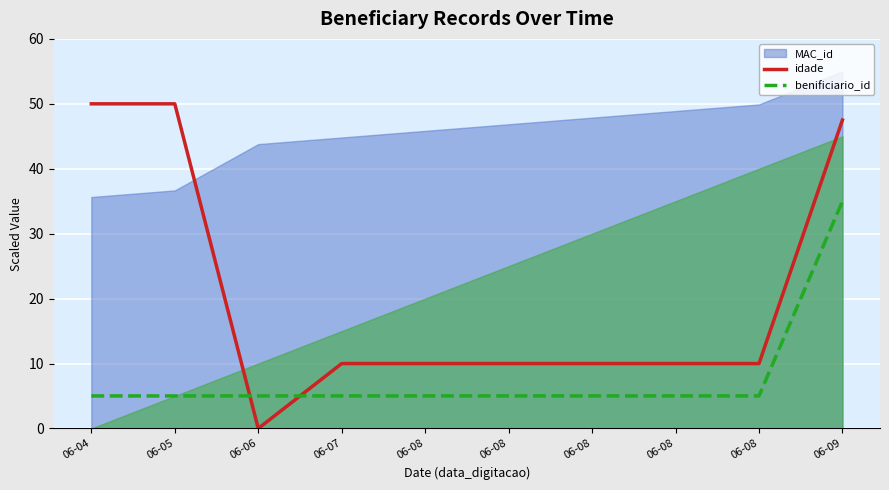

In idade, how many points are lower than both neighbors (excluding endpoints)?

1